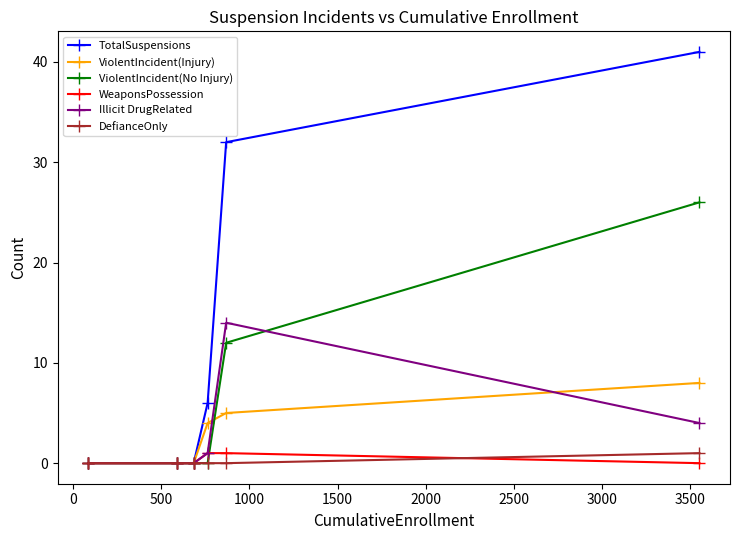

Which series has the largest range (max minus min)?

TotalSuspensions